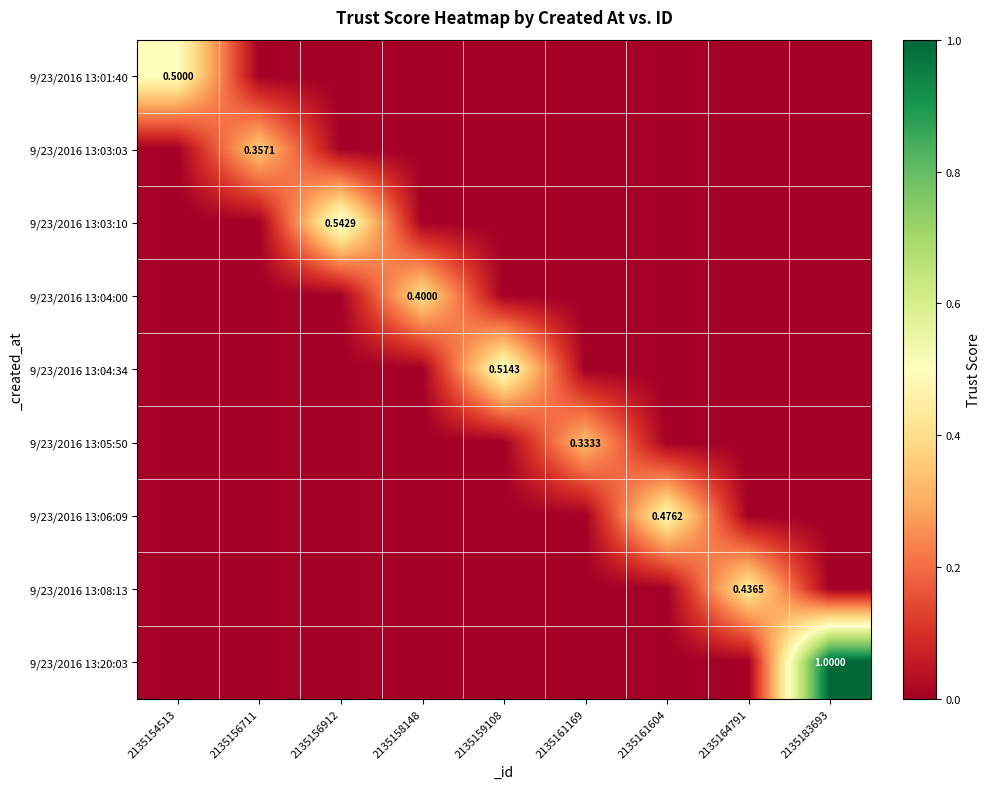

List the labels in order of 9/23/2016 13:08:13 value, largest first.

2135164791, 2135154513, 2135156711, 2135156912, 2135158148, 2135159108, 2135161169, 2135161604, 2135183693